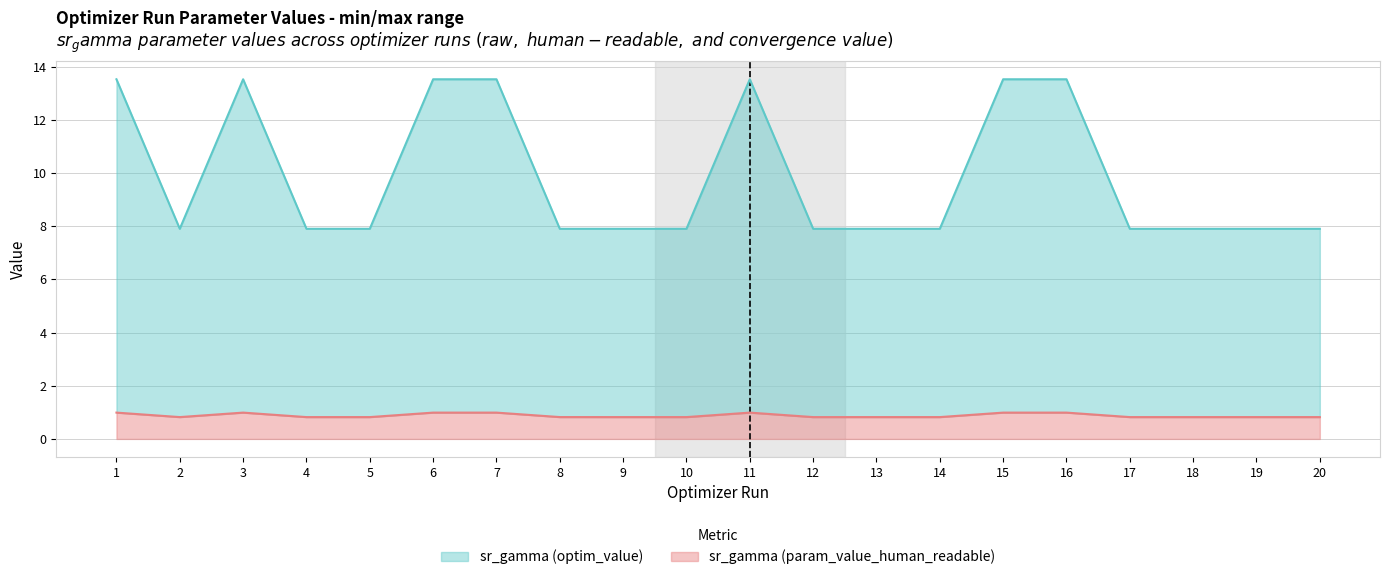

What is the difference between the highest and lowest values at 10?

7.1